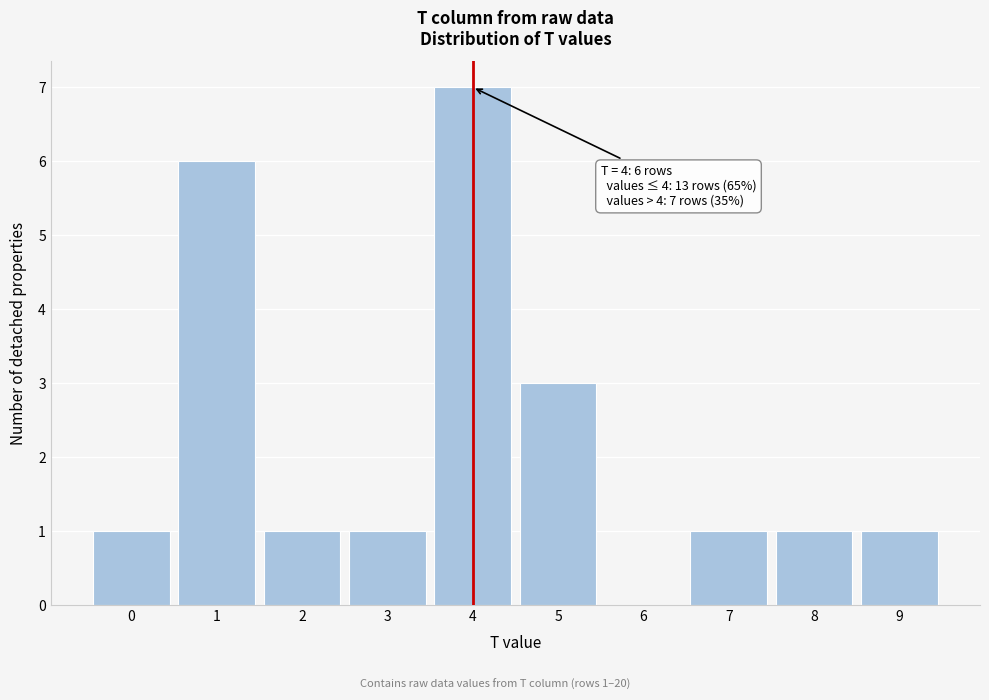

Which range on the x-axis has the tallest bar?

3.5 to 4.5